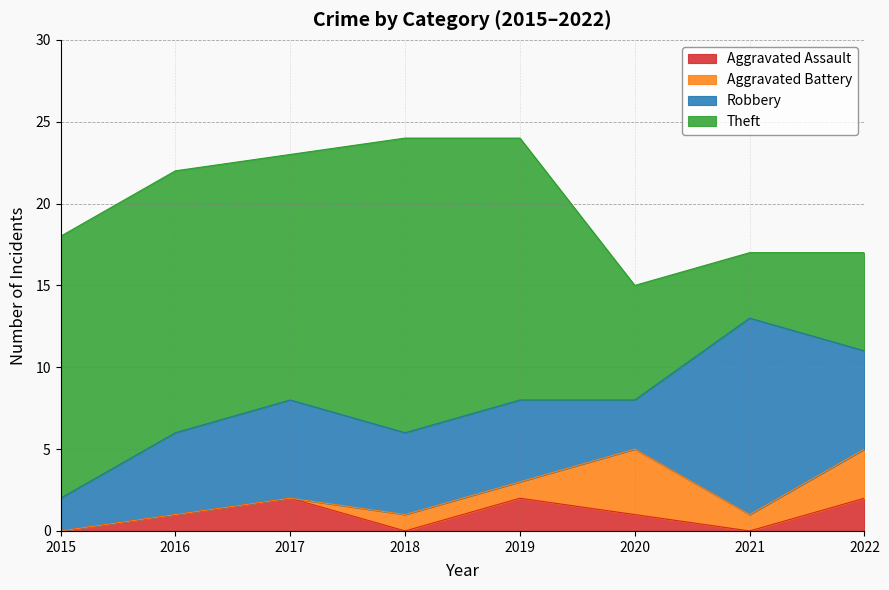

Is the value of Robbery at 2017 greater than the value of Aggravated Assault at 2016?

Yes